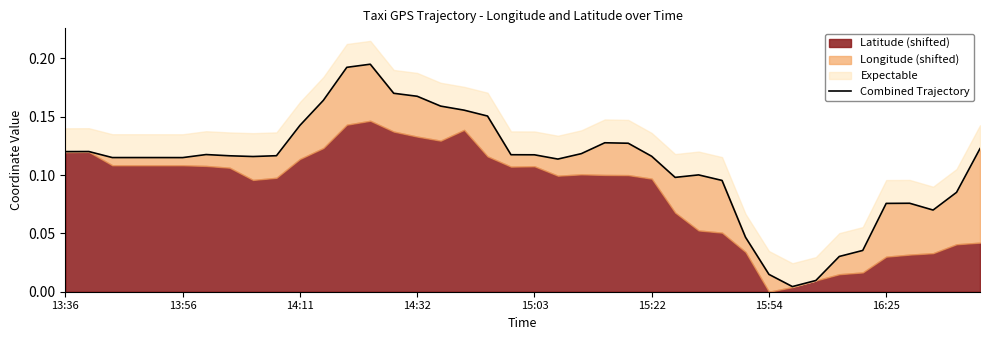

What is the greatest value displayed?

0.2